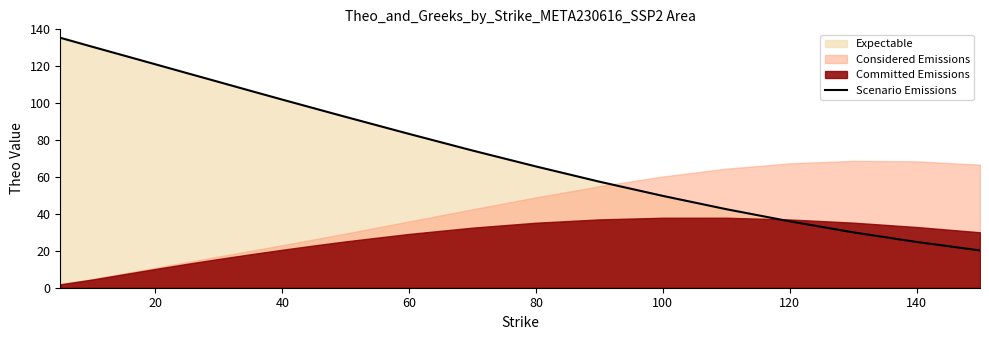

Is it true that Scenario Emissions equals 36.0 at 120?

True